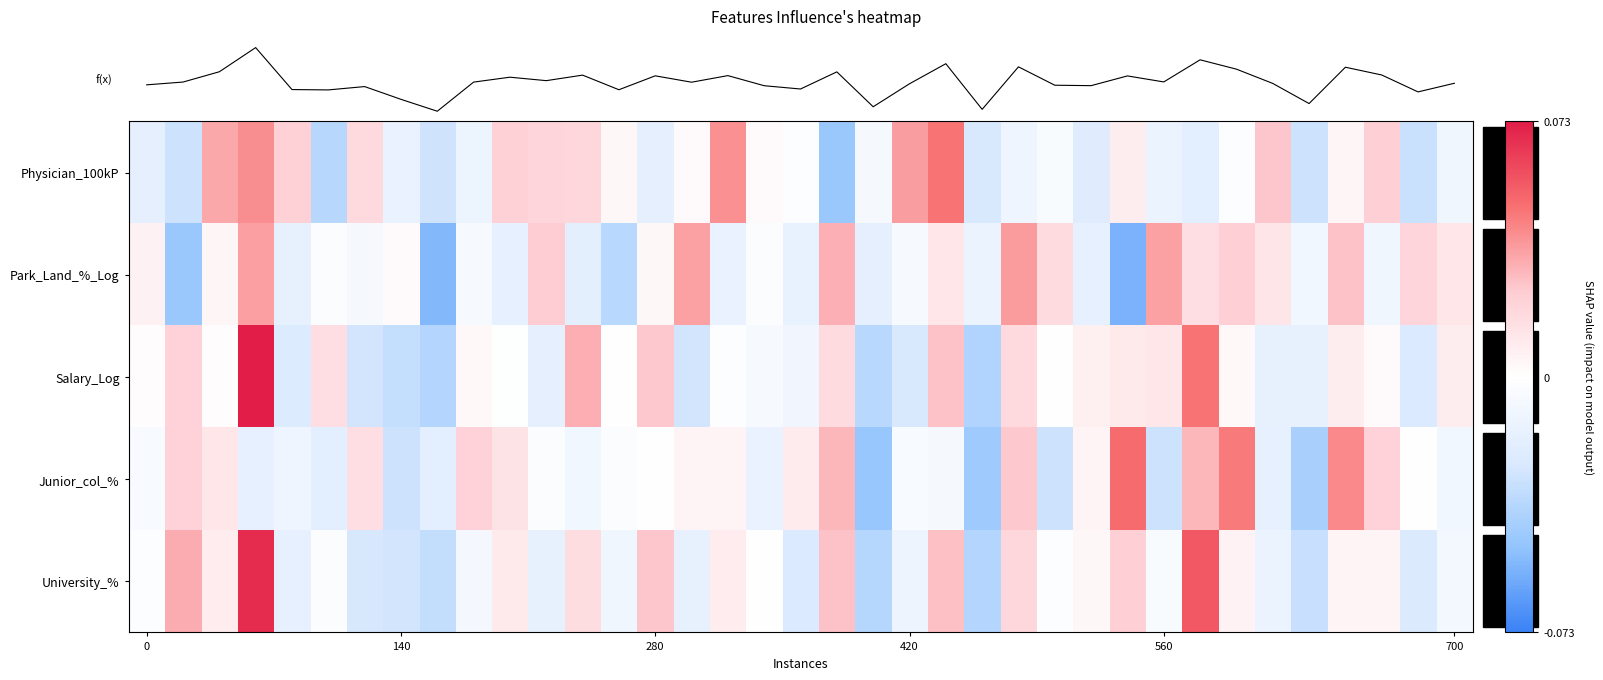

What is the total value across all series at 33?

0.1